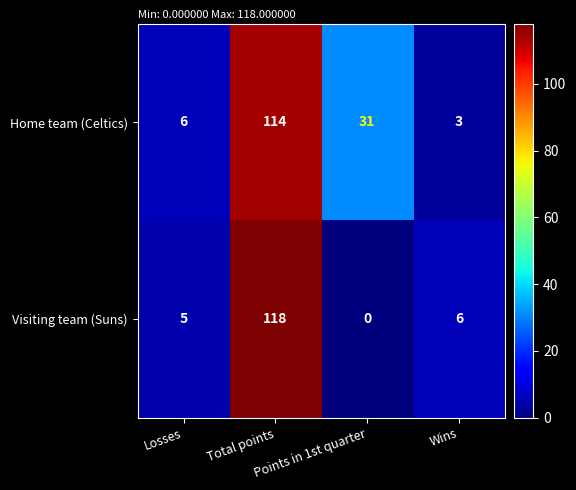

Which series has the widest spread of values?

Visiting team (Suns)